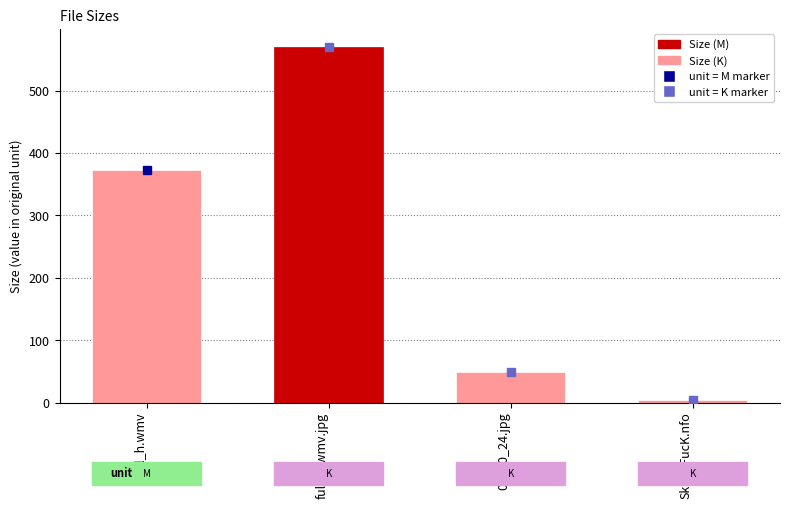

Between full_h.wmv.jpg and SkuLLFucK.nfo, which is larger?

full_h.wmv.jpg